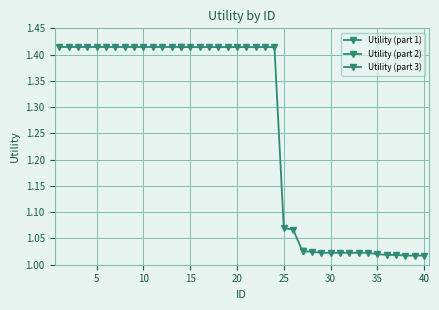

The value of Utility (part 3) at 12 is 1.6. True or false?

False